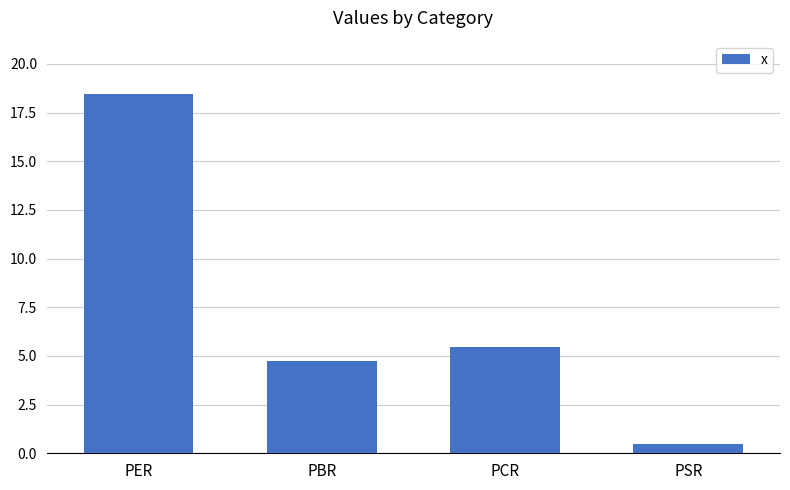

Rank the categories by value from highest to lowest.

PER, PCR, PBR, PSR